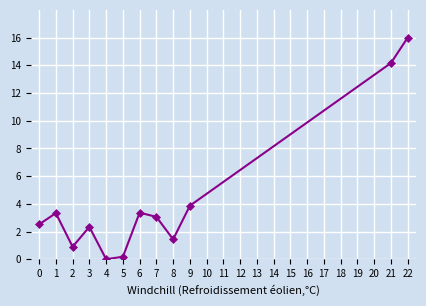

At which category does the data reach its first local valley?

2